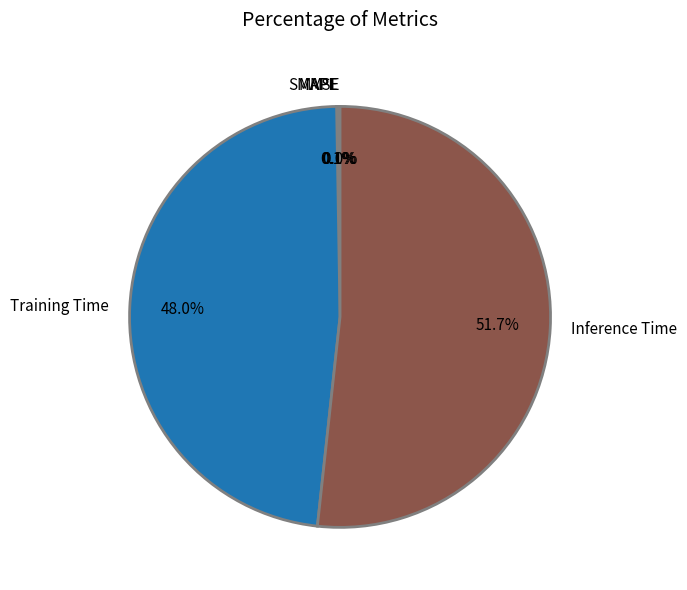

Count the number of slices in the pie.

5